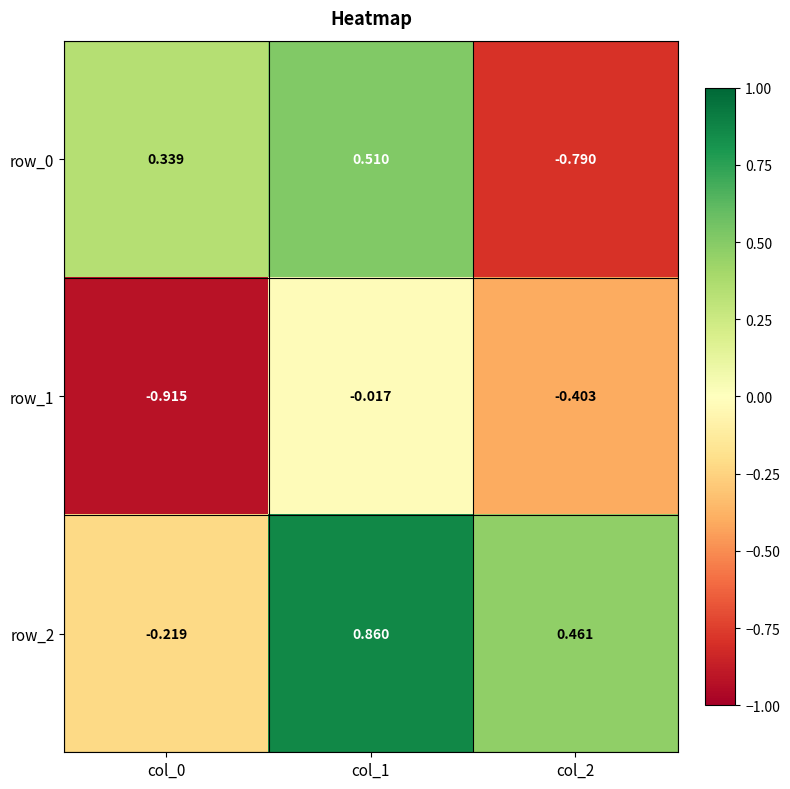

Is the value of row_1 at col_1 greater than the value of row_2 at col_2?

No